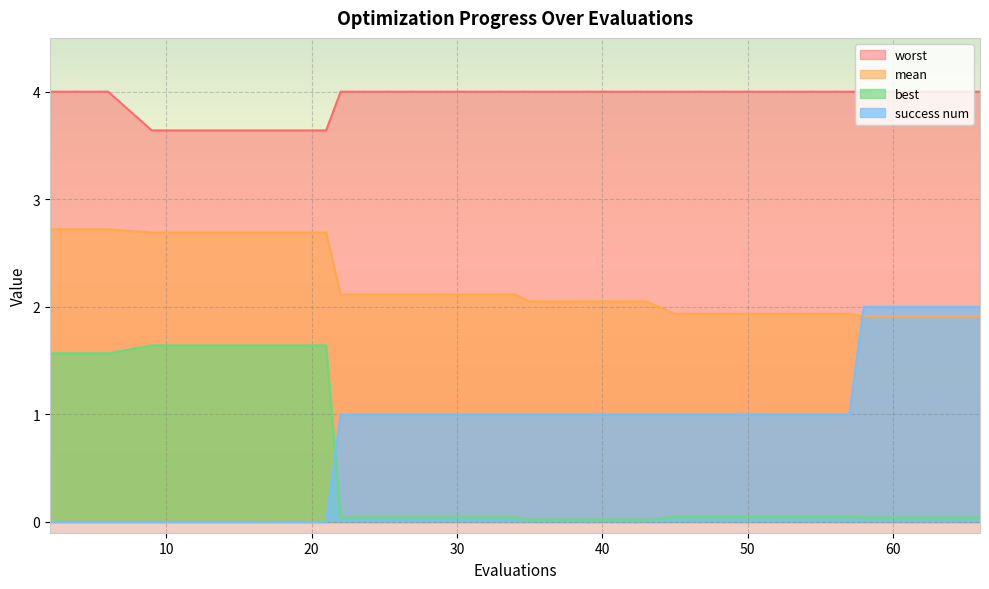

What is the sum of the success num values at 35 and 39?

2.0